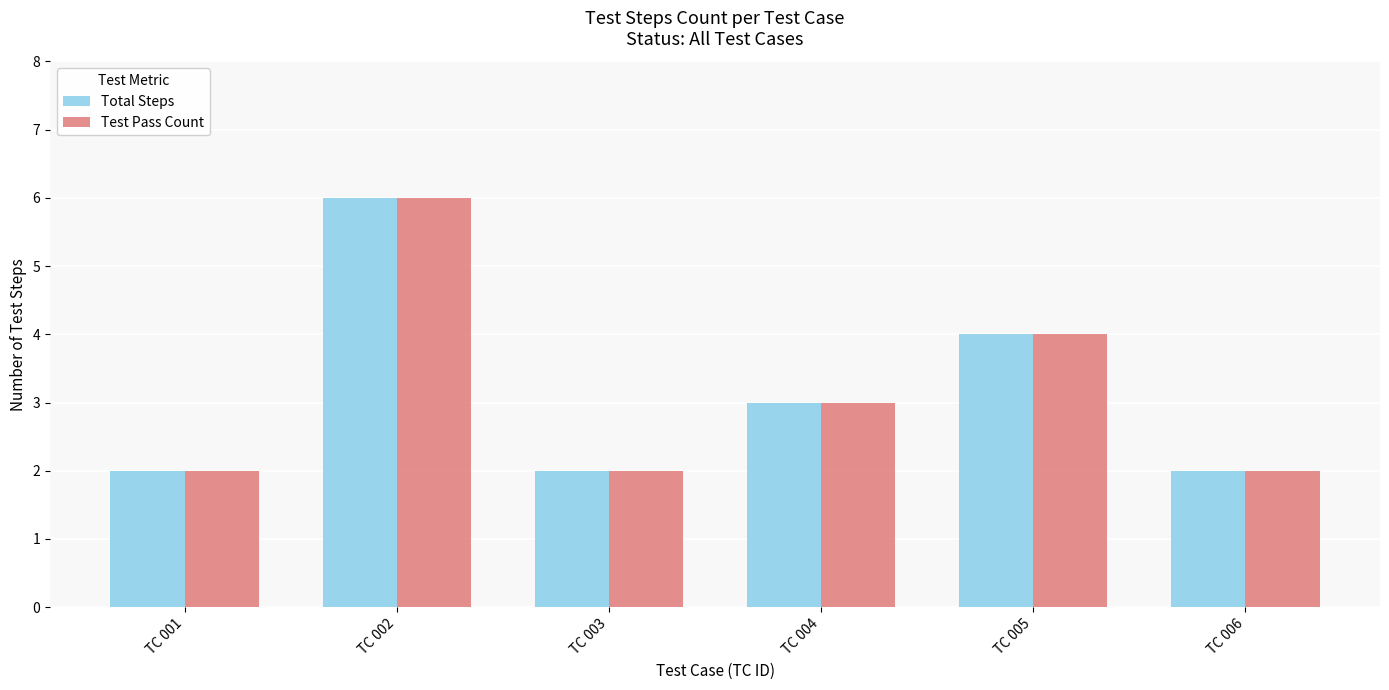

Reading left to right, extract all data points from this chart.

Total Steps: 2	6	2	3	4	2
Test Pass Count: 2	6	2	3	4	2